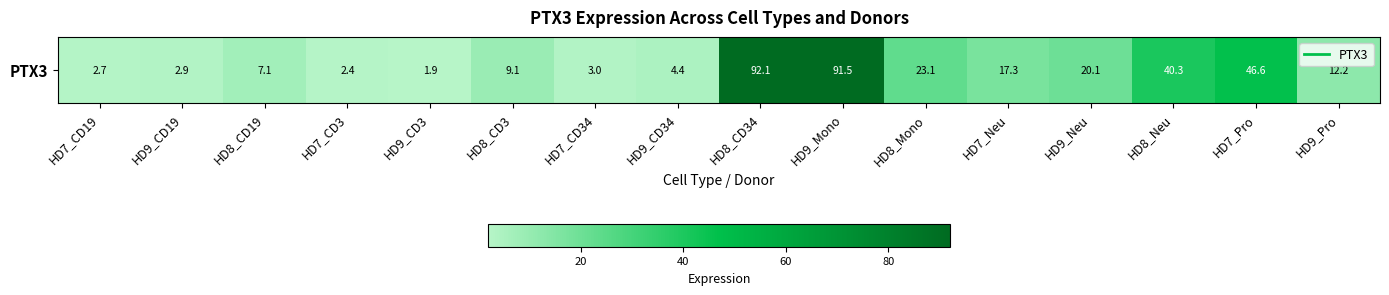

The value at HD9_CD19 is 4.4. True or false?

False